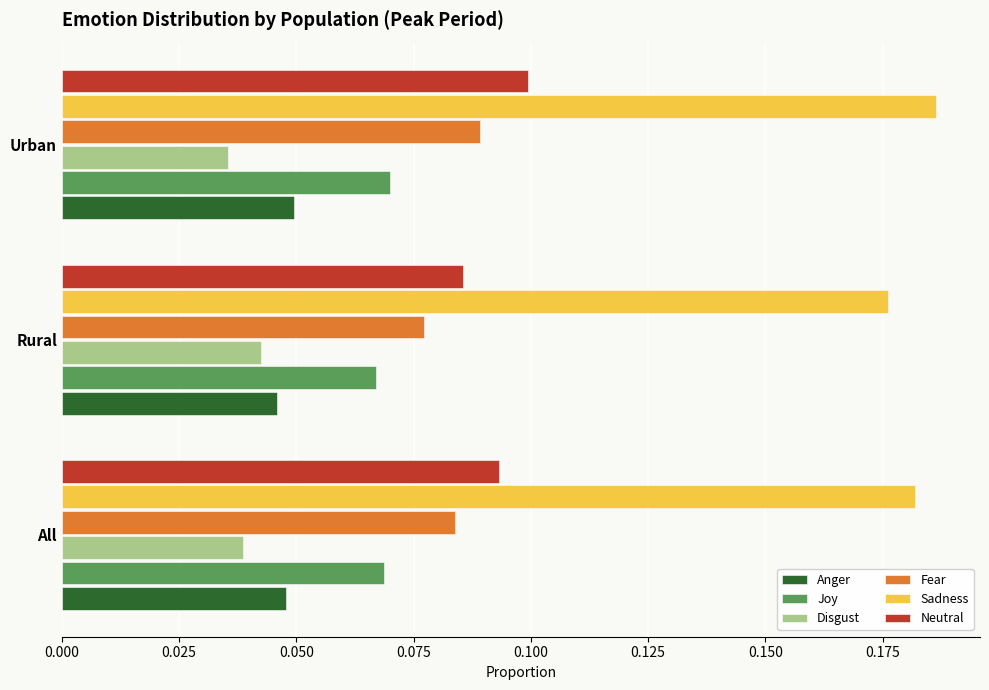

How many data points does each series have?

3